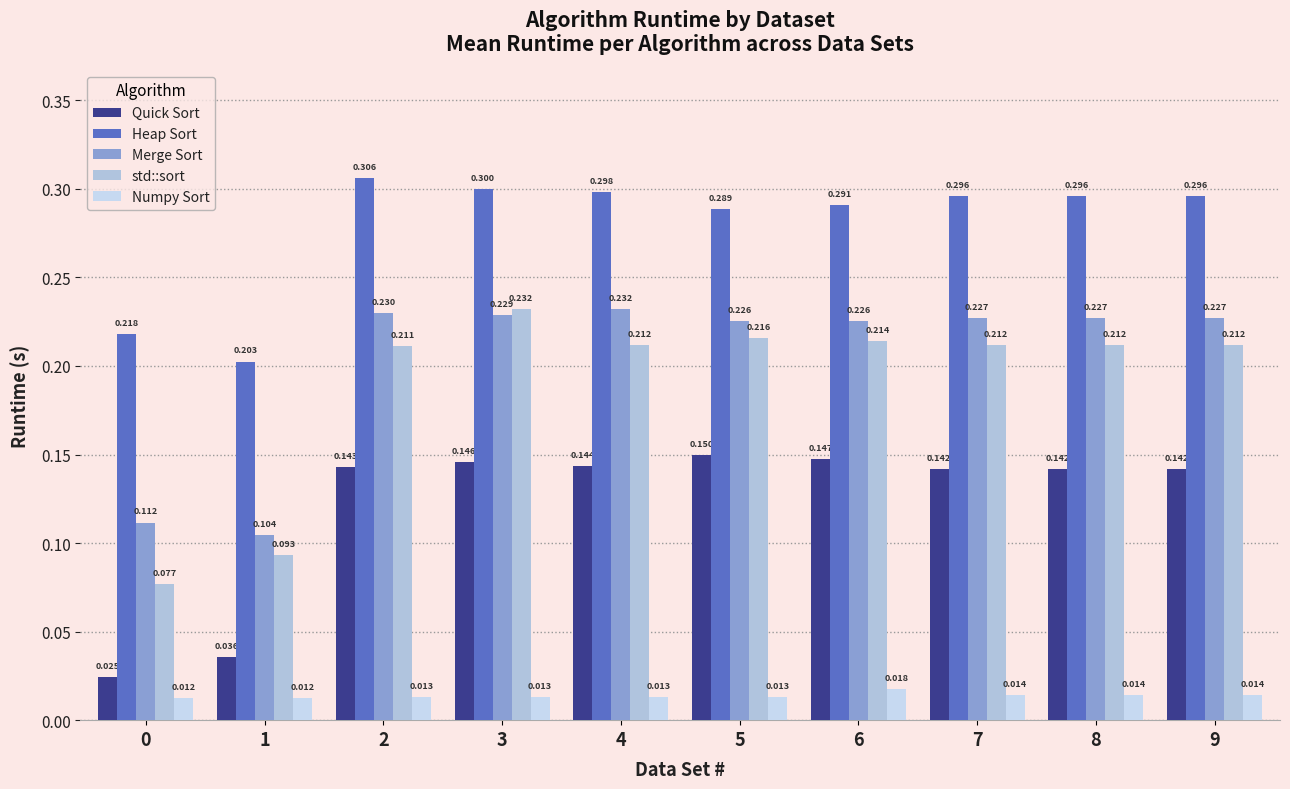

Which has a higher value, 4 or 3?

3